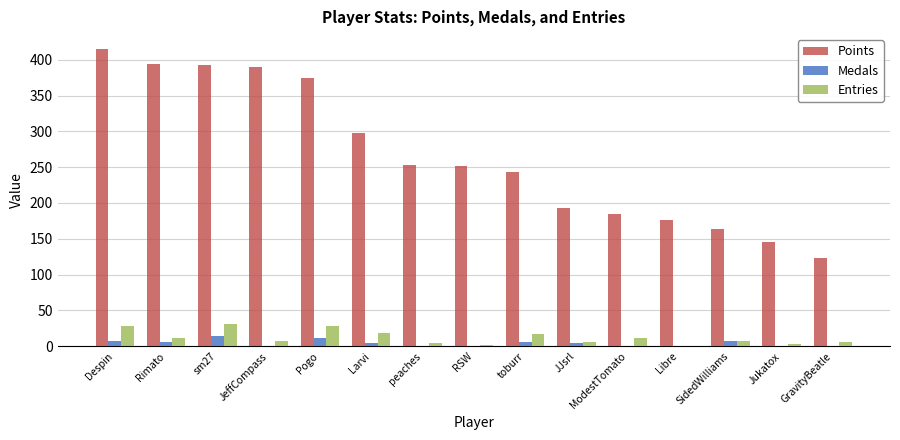

Which series has the largest range (max minus min)?

Points